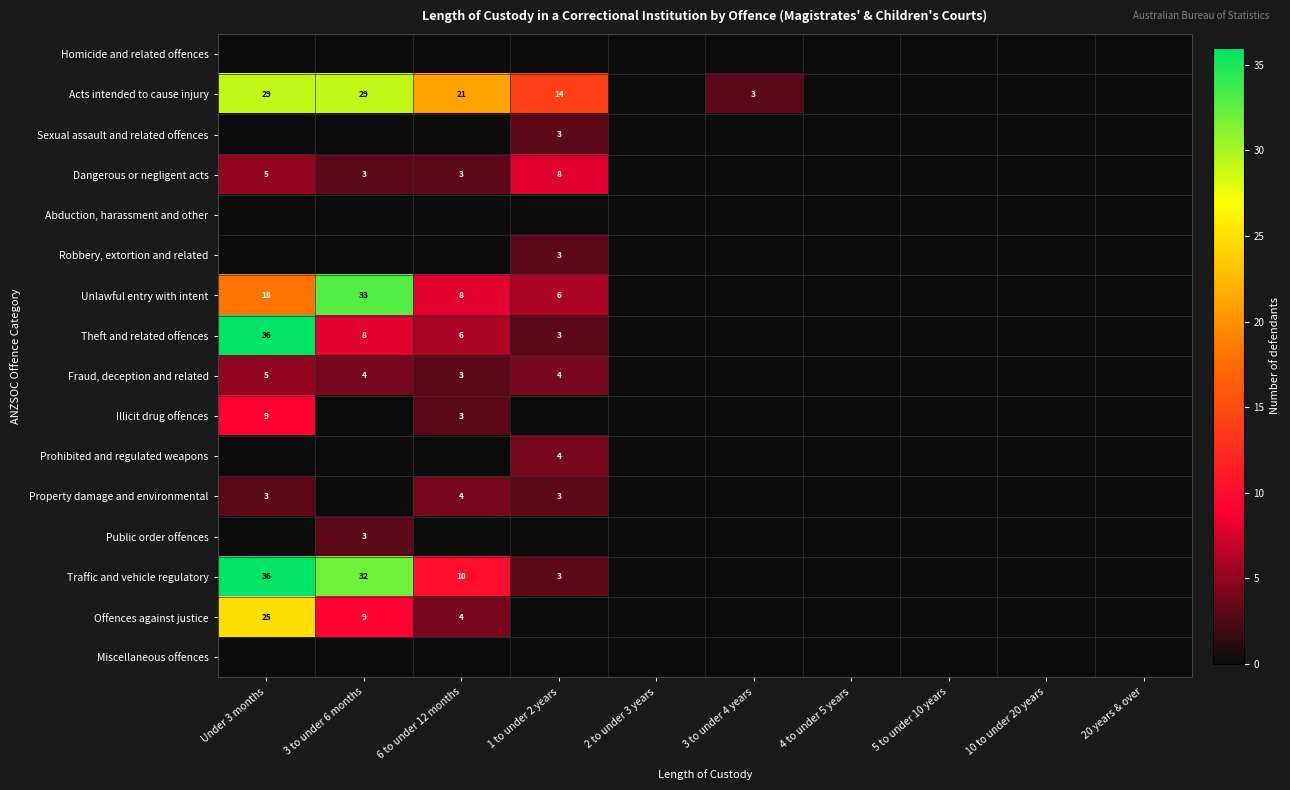

Which series changed the most between 3 to under 6 months and 6 to under 12 months?

Unlawful entry with intent